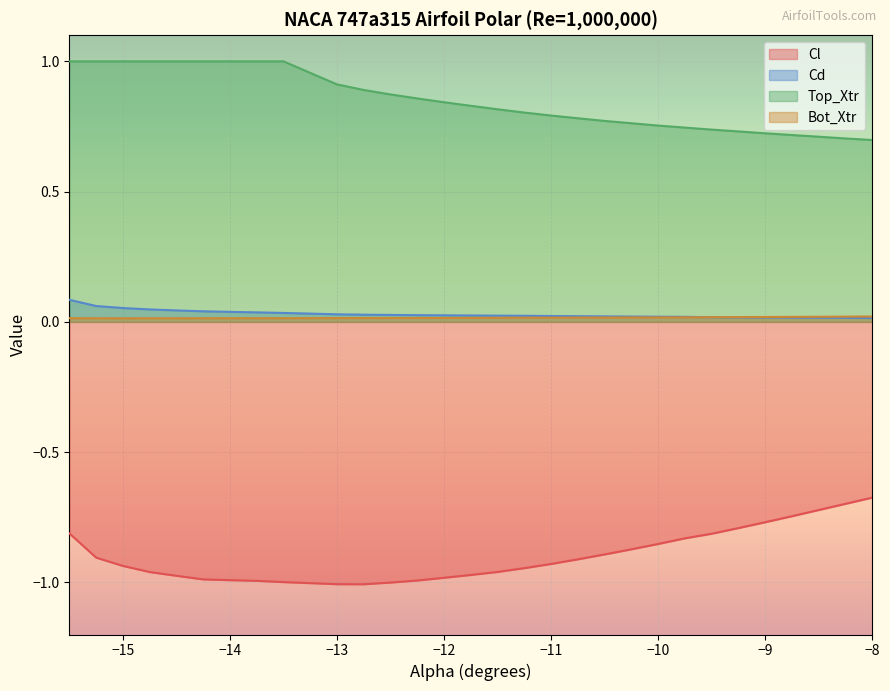

Count the Cd values in the range 0 to 1.

30